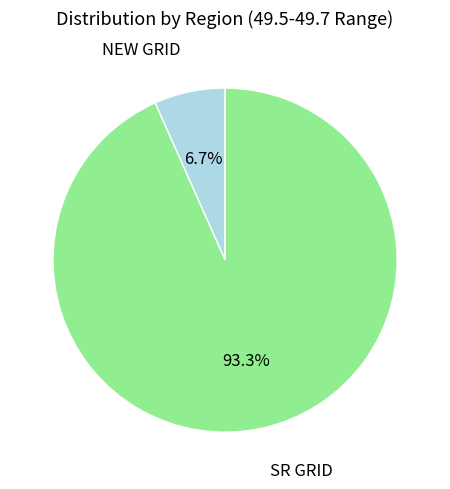

What percentage is the NEW GRID slice, to the nearest percent?

7%